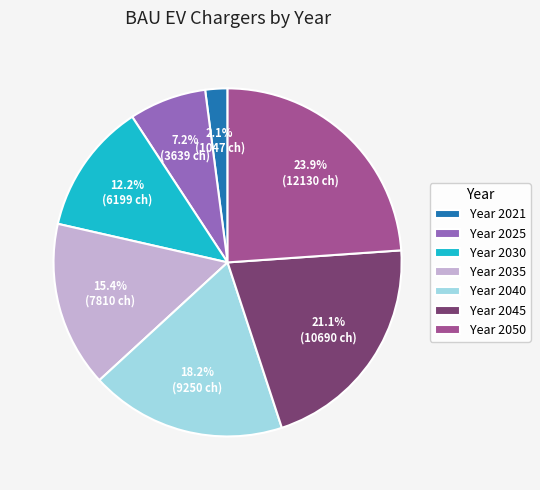

Rank the categories by value from highest to lowest.

Year 2050, Year 2045, Year 2040, Year 2035, Year 2030, Year 2025, Year 2021